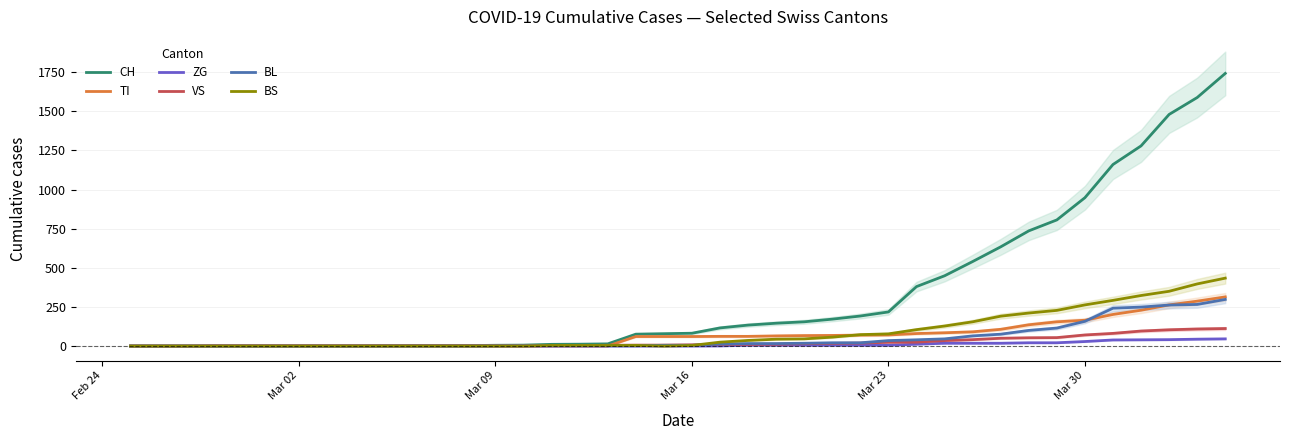

Does the chart display data point markers on the line(s)?

No